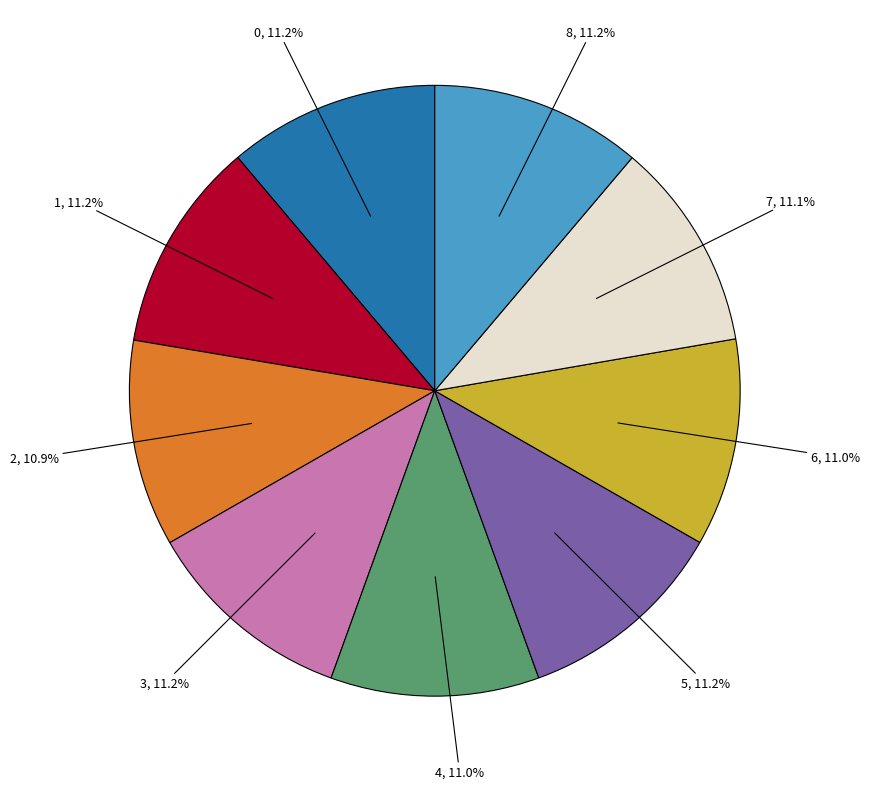

Does any single category account for the majority?

No